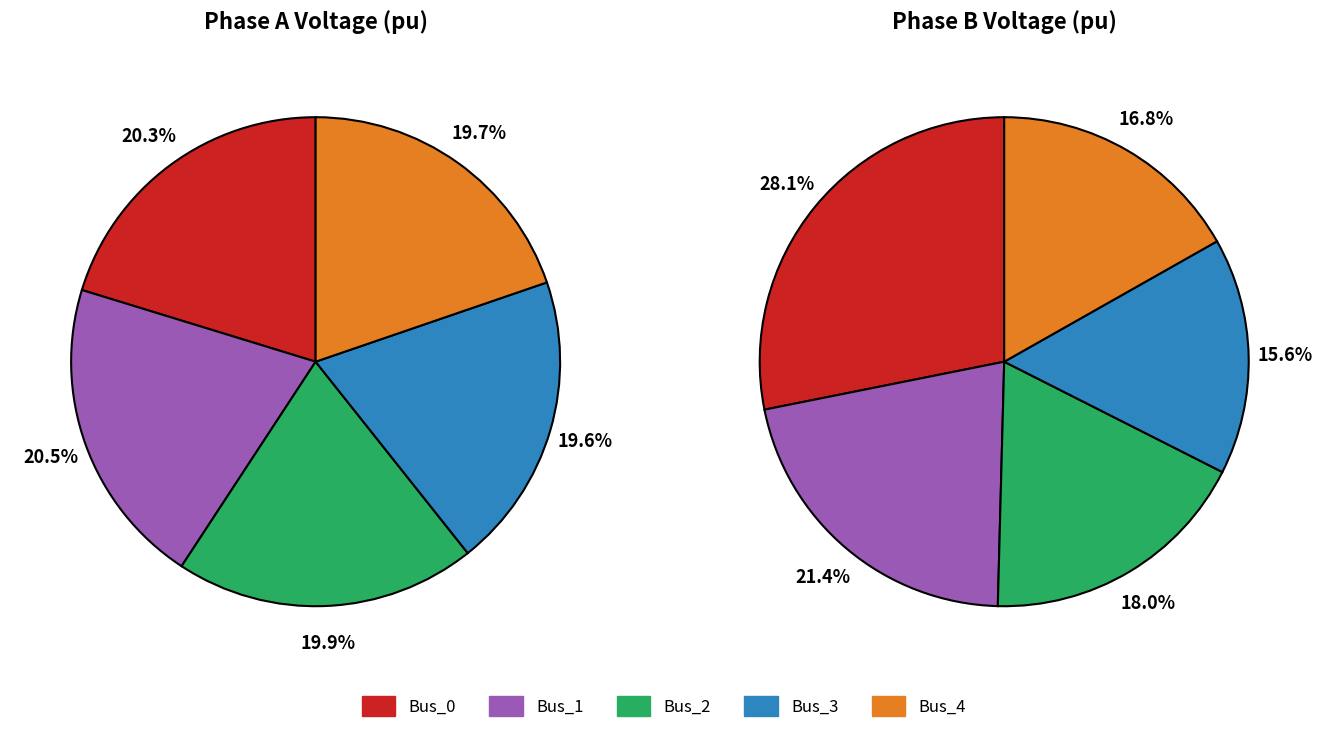

Does 3 represent more than half of the total?

No